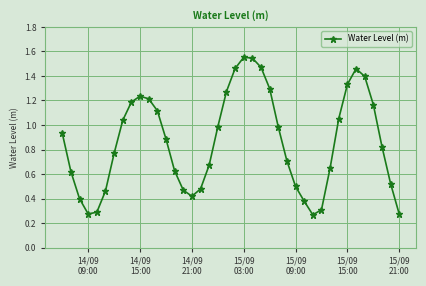

What is the sum of all values?

34.5